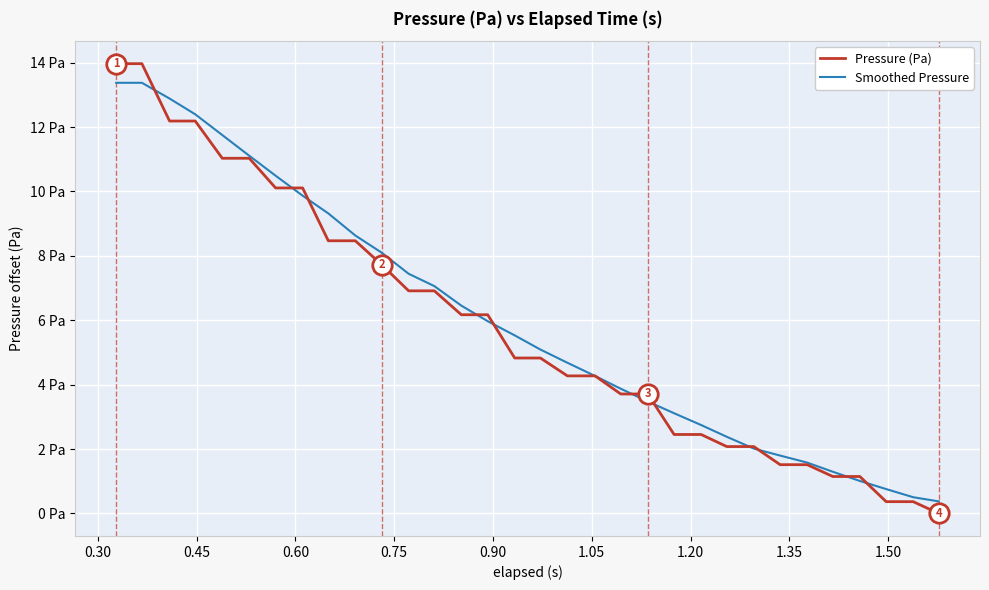

Is this an area chart (filled region under the line)?

No